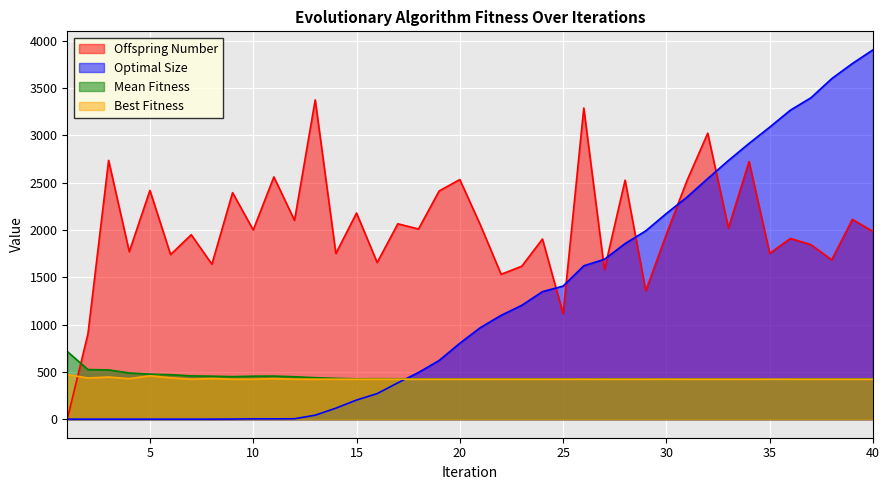

Reading left to right, extract all data points from this chart.

Offspring Number: 0	902	2735	1770	2418	1740	1949	1638	2394	2000	2560	2101	3374	1751	2179	1656	2065	2010	2412	2532	2050	1531	1617	1904	1115	3288	1580	2526	1356	1956	2523	3022	2020	2723	1752	1910	1844	1684	2111	1984
Optimal Size: 1	1	1	1	1	1	1	1	2	4	4	5	43	117	203	271	385	494	621	803	969	1098	1204	1348	1407	1621	1690	1856	1990	2174	2347	2543	2733	2914	3086	3265	3397	3598	3758	3903
Mean Fitness: 716	525	521	489	477	471	458	455	450	455	456	449	439	432	427	428	427	428	426	424	424	424	427	425	425	423	428	425	424	423	424	424	424	425	423	423	427	424	425	427
Best Fitness: 472	436	446	429	459	438	423	430	423	423	429	423	423	423	423	423	423	423	423	423	423	423	423	423	423	423	423	423	423	423	423	423	423	423	423	423	423	423	423	423